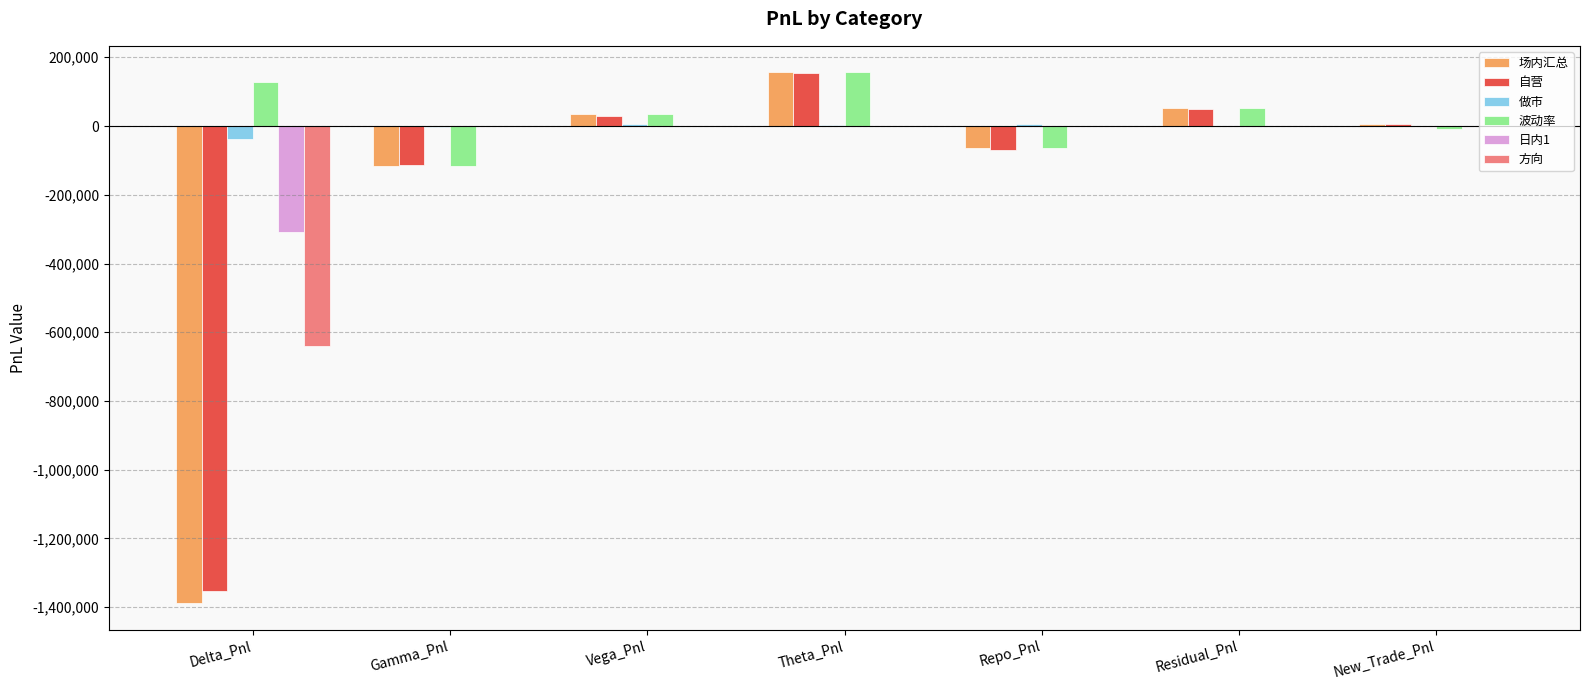

What is the sum of all 方向 values?

-640960.0